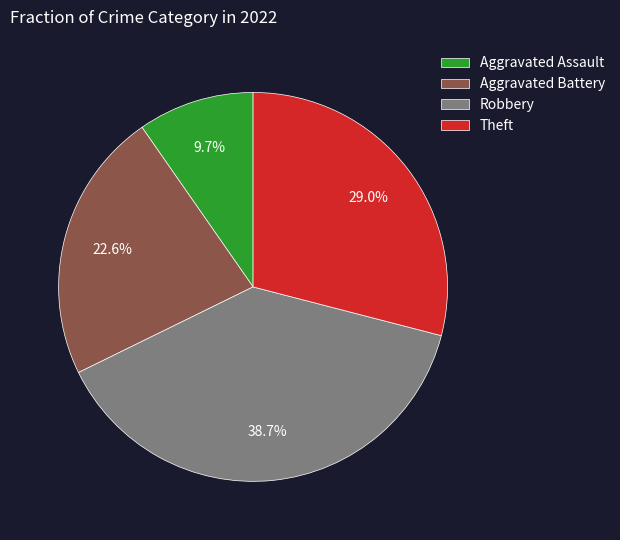

Is the sum of Aggravated Assault and Theft greater than half?

No